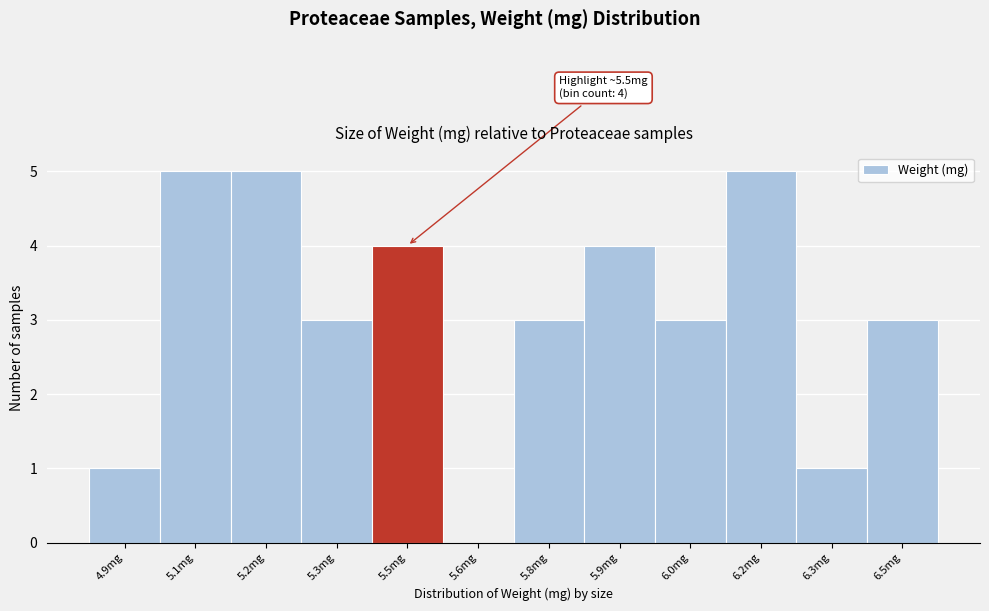

Reading left to right, what are all the values shown in this chart?

4.9mg=1	5.1mg=5	5.2mg=5	5.3mg=3	5.5mg=4	5.6mg=0	5.8mg=3	5.9mg=4	6.0mg=3	6.2mg=5	6.3mg=1	6.5mg=3